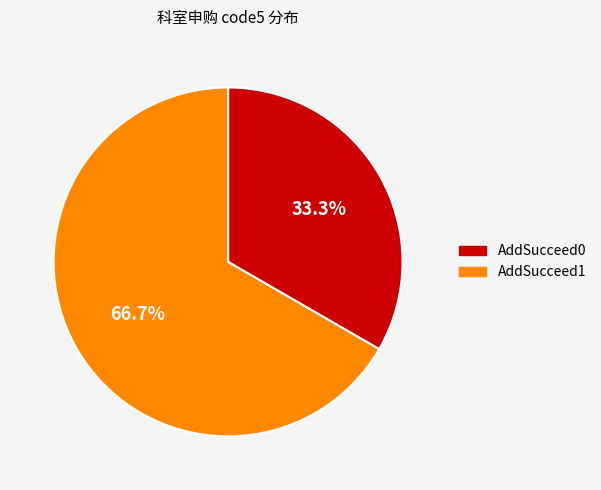

To the nearest percent, what is the combined percentage of AddSucceed0 and AddSucceed1?

100%